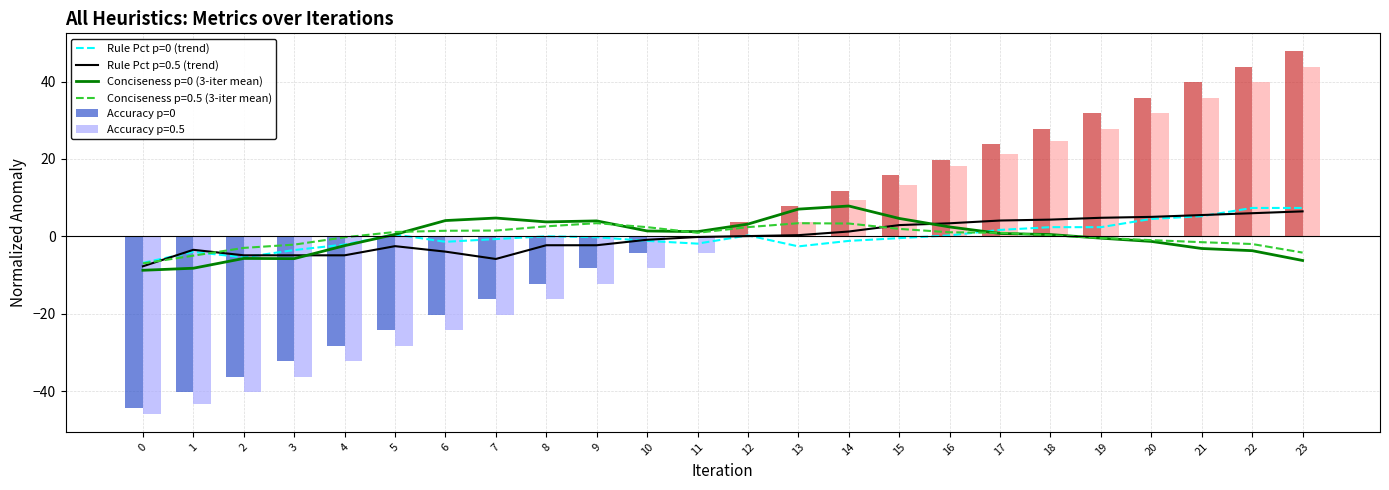

What is the spread (max minus min) of values at 6?

24.3